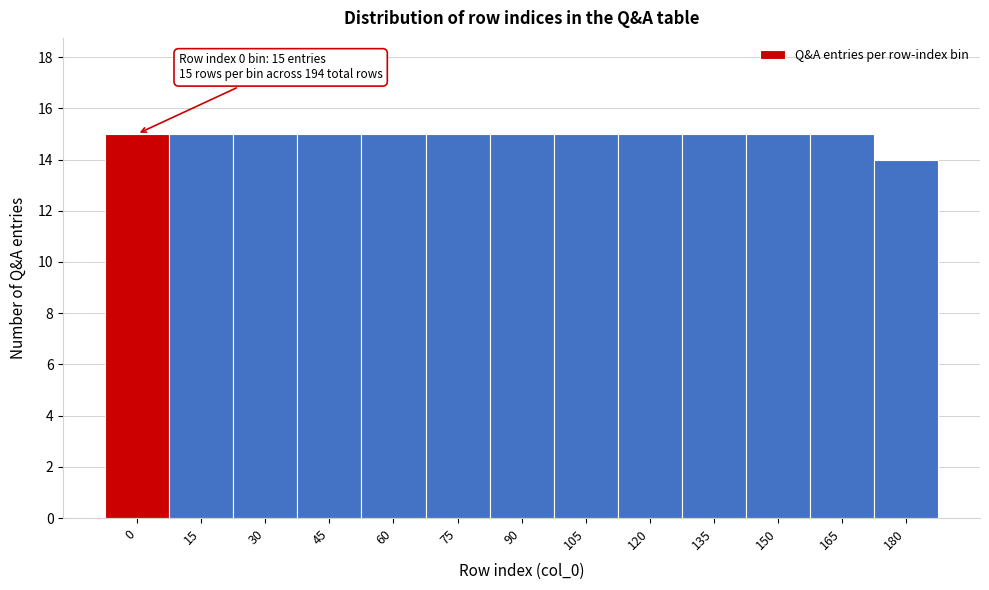

Reading left to right, list all the values displayed in this chart.

0=15	15=15	30=15	45=15	60=15	75=15	90=15	105=15	120=15	135=15	150=15	165=15	180=14